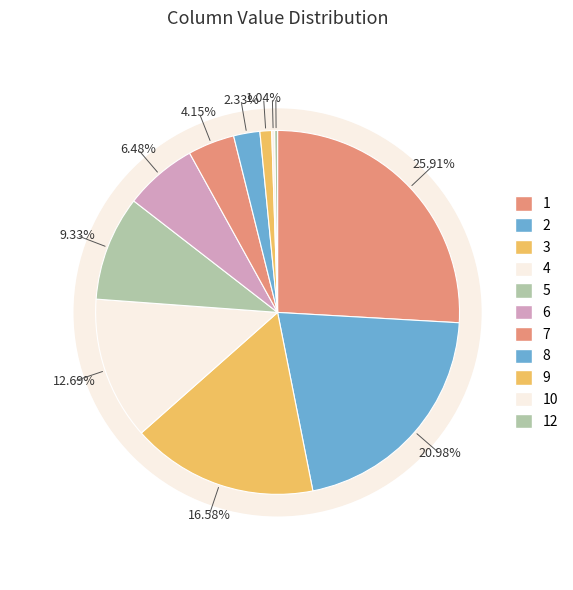

What portion of the pie excludes 4?

87.3%